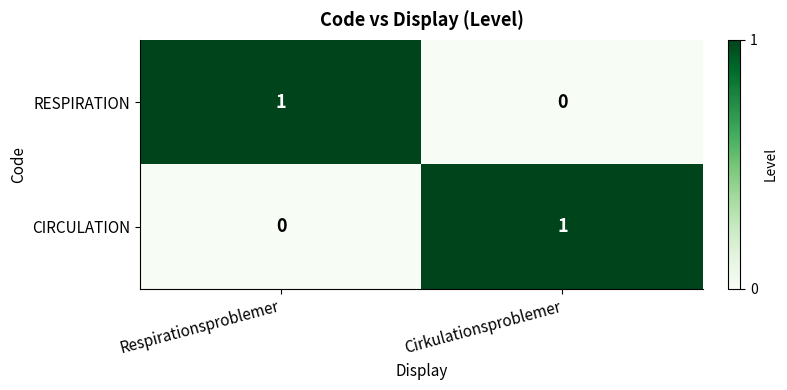

Where is CIRCULATION nearest to the value 0?

Respirationsproblemer